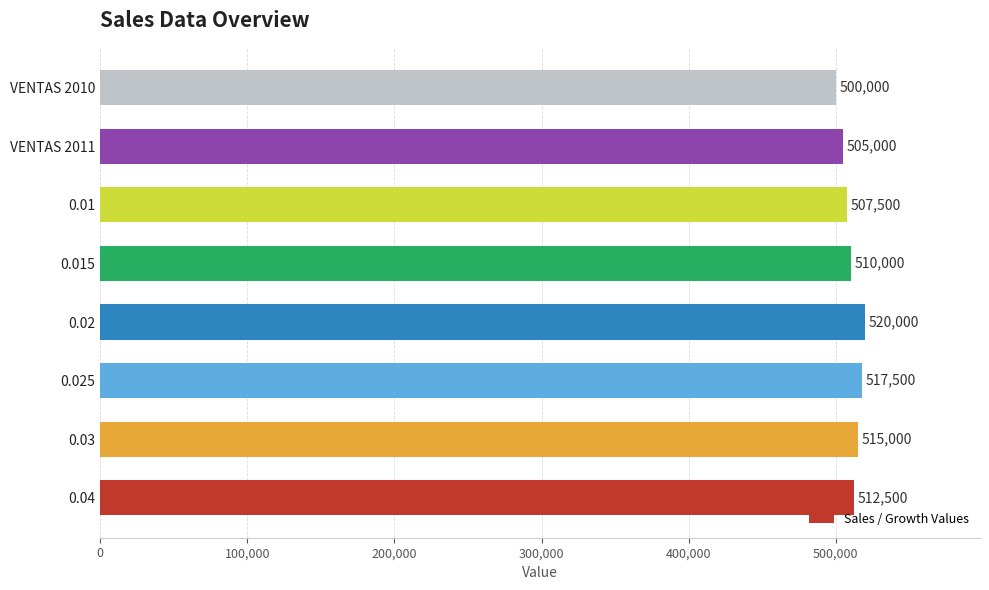

What is the change in value from 0.015 to 0.01?

-2500